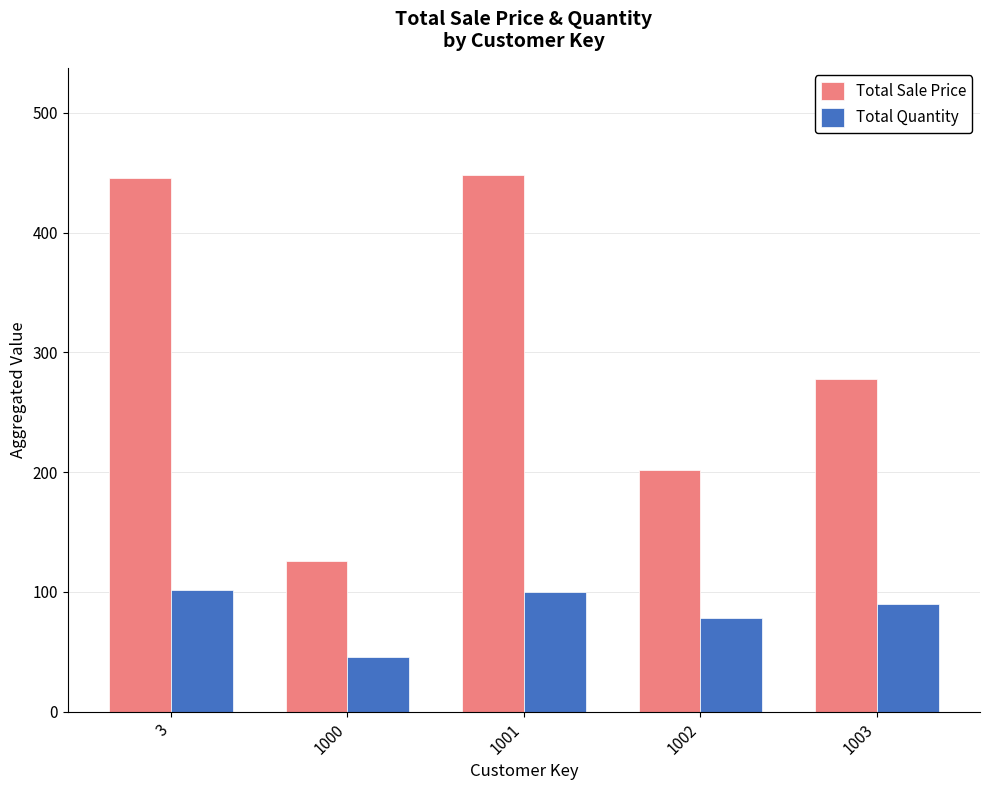

List the series in order of their overall mean, highest first.

Total Sale Price, Total Quantity